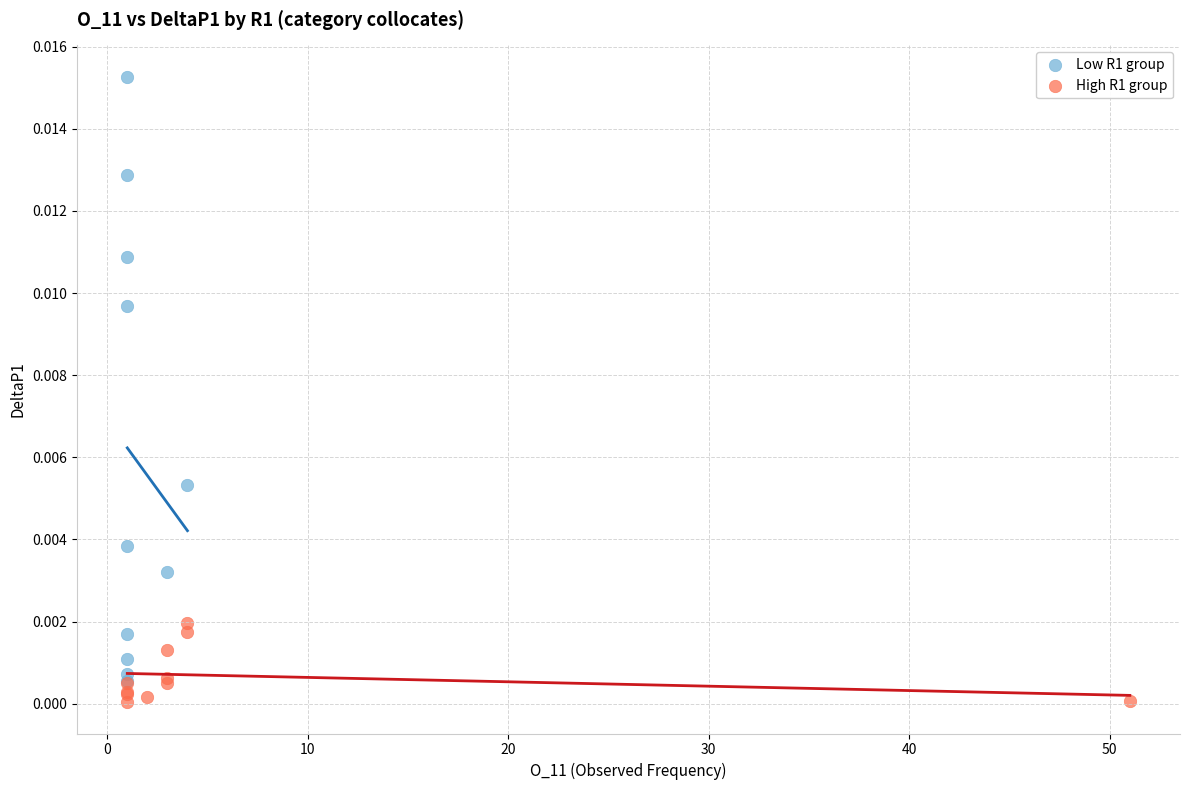

Which series has the largest Y range (max minus min)?

Low R1 group